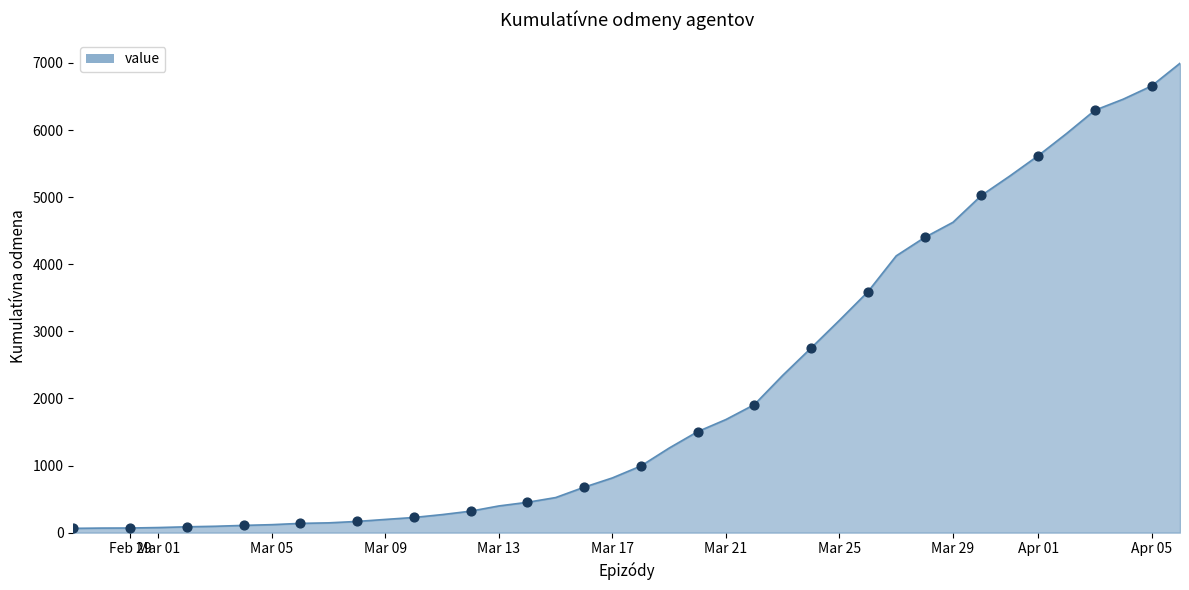

What is the greatest value displayed?

6995